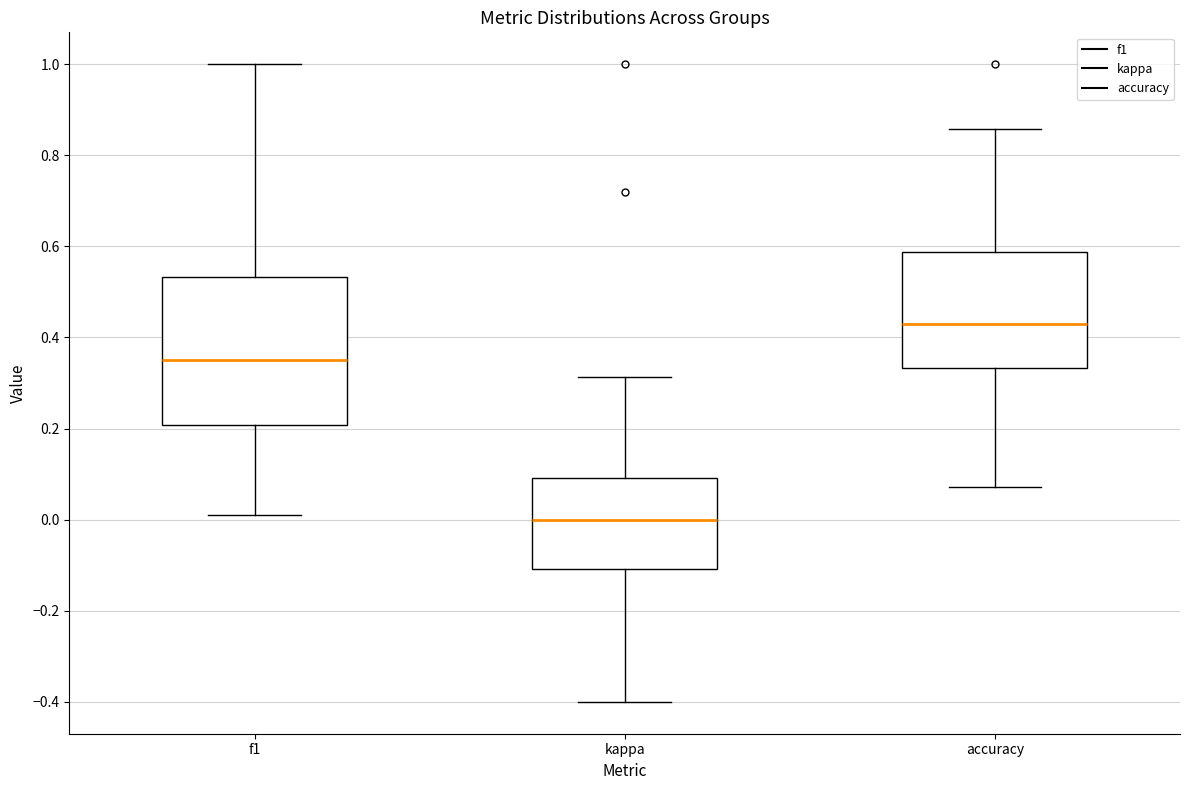

Which box is the tallest, from its lower edge to its upper edge?

f1